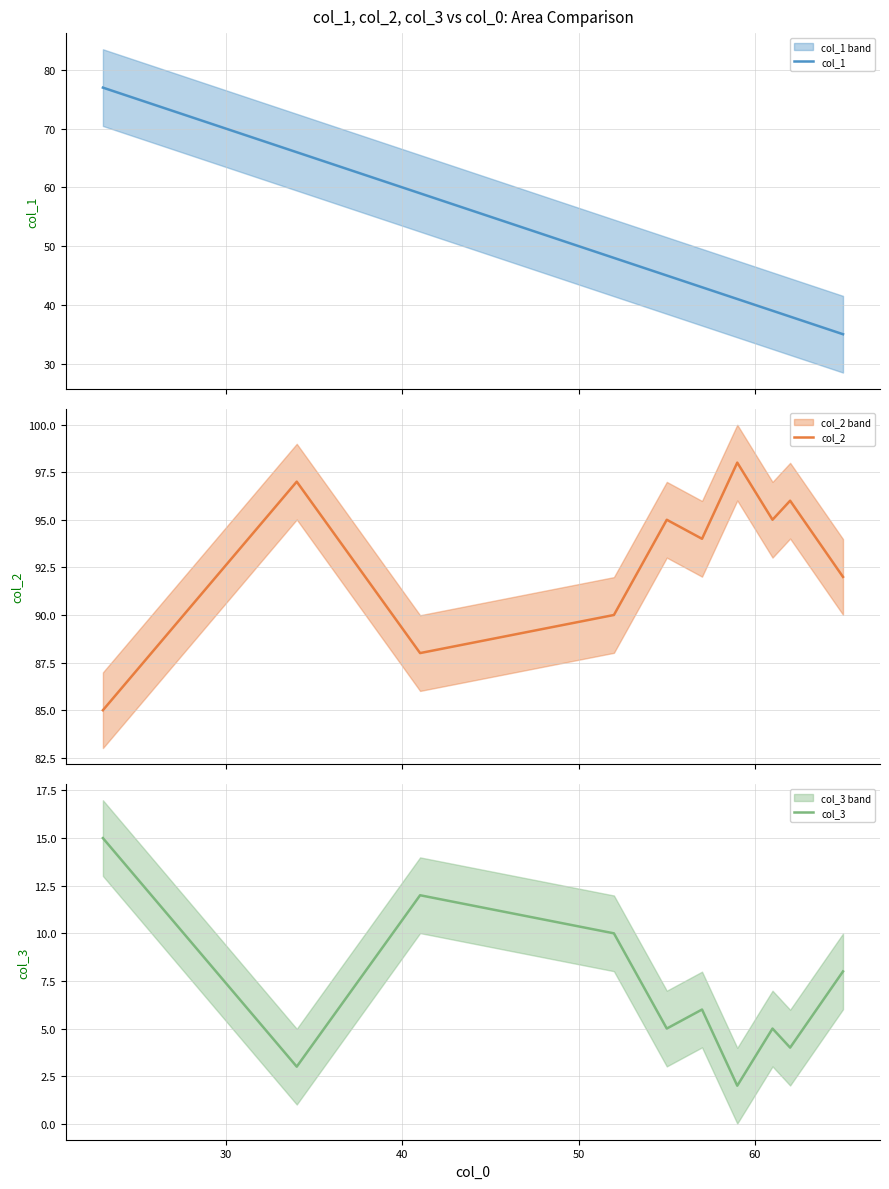

What are all the series names shown in the legend?

col_1, col_2, col_3